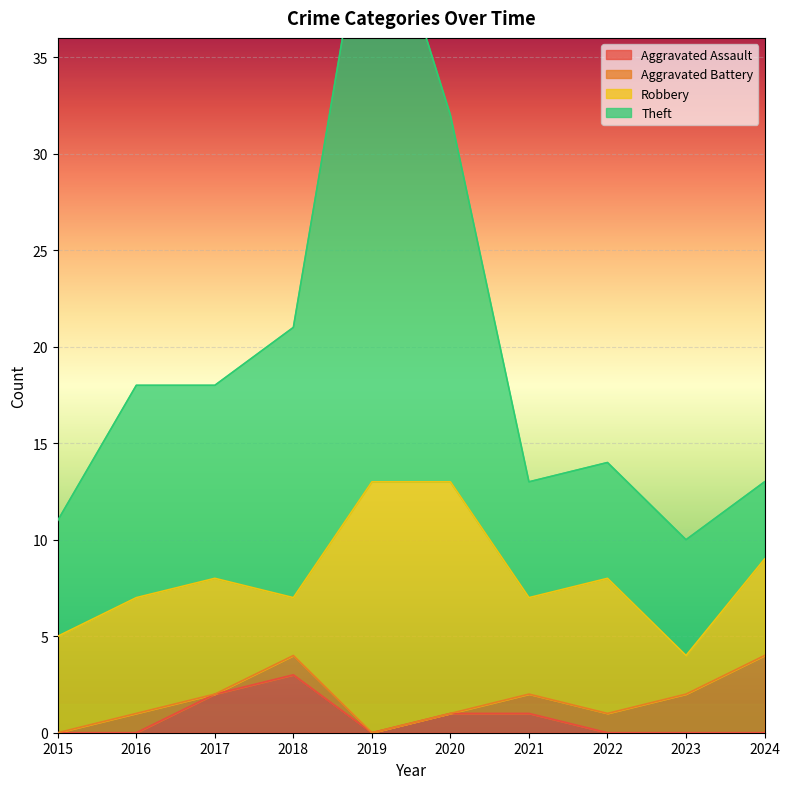

Is it true that Aggravated Assault equals 3 at 2018?

True